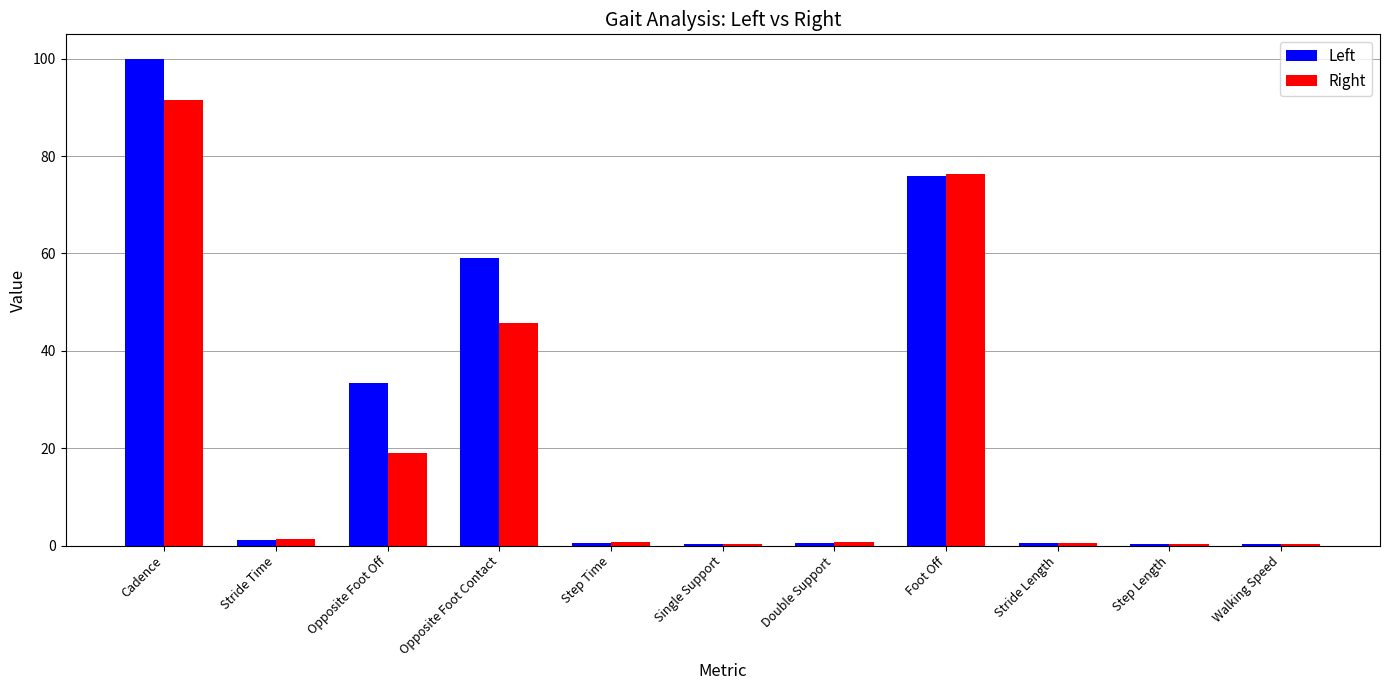

Is it true that Right equals 91.6 at Cadence?

True